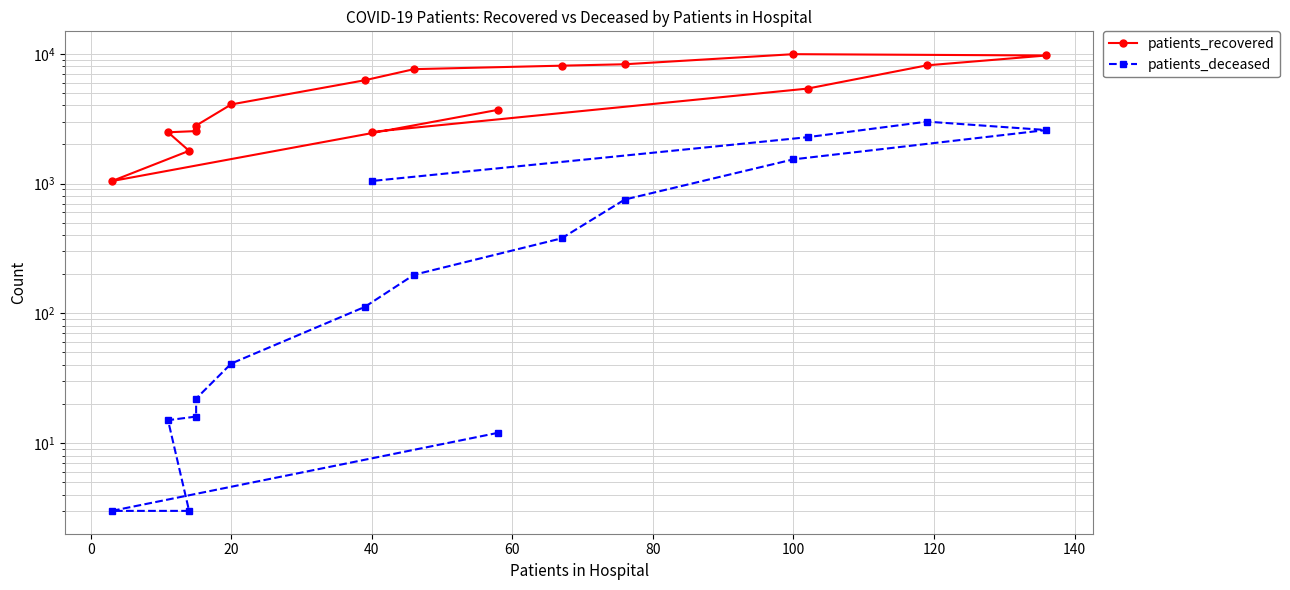

What are all the series names shown in the legend?

patients_recovered, patients_deceased